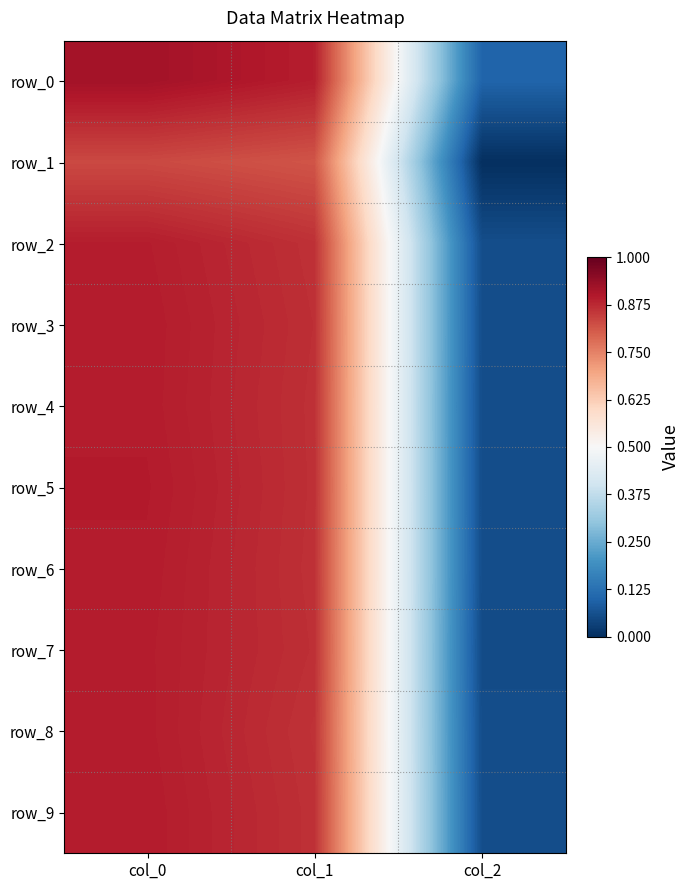

List the series in order of their peak value, lowest first.

row_1, row_2, row_7, row_8, row_4, row_6, row_3, row_9, row_5, row_0